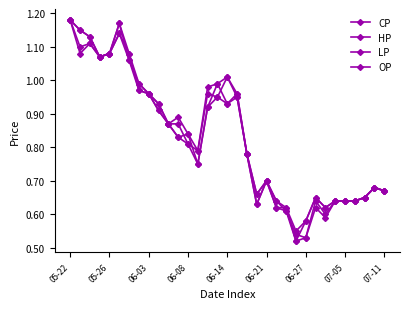

How many lines are shown in the chart?

4